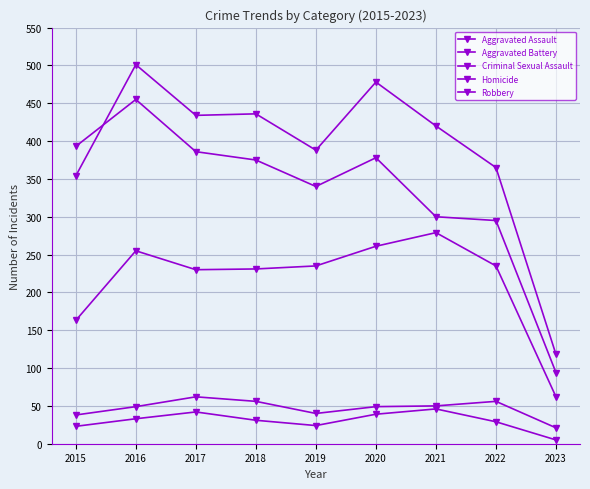

True or false: Homicide and Robbery cross at least once.

False